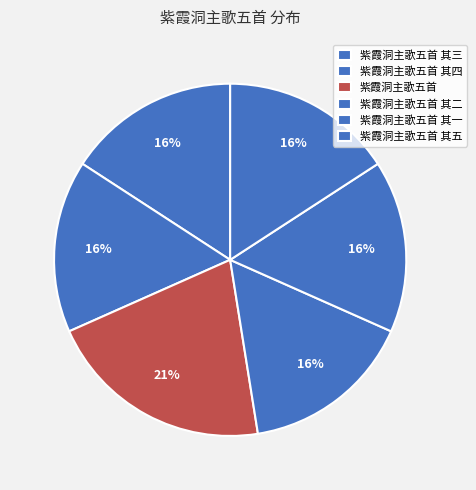

What percentage is the 紫霞洞主歌五首 其二 slice, to the nearest percent?

16%